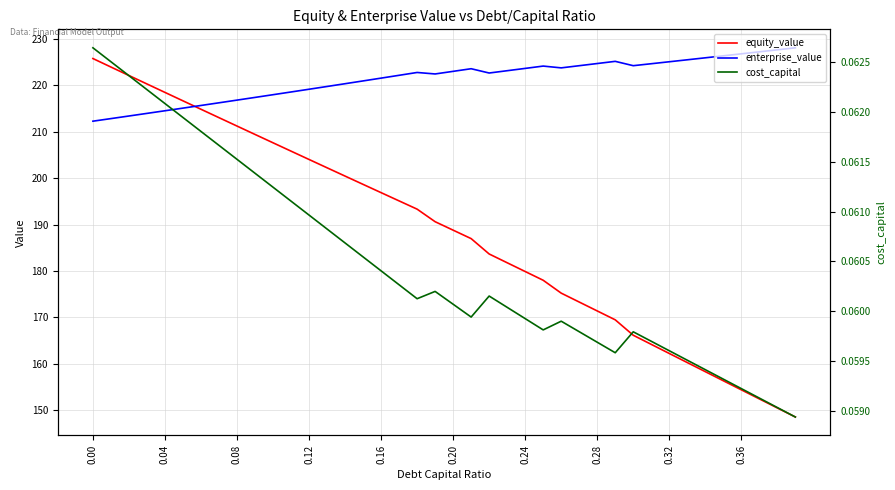

True or false: equity_value has more than 0 points higher than both neighbors.

False